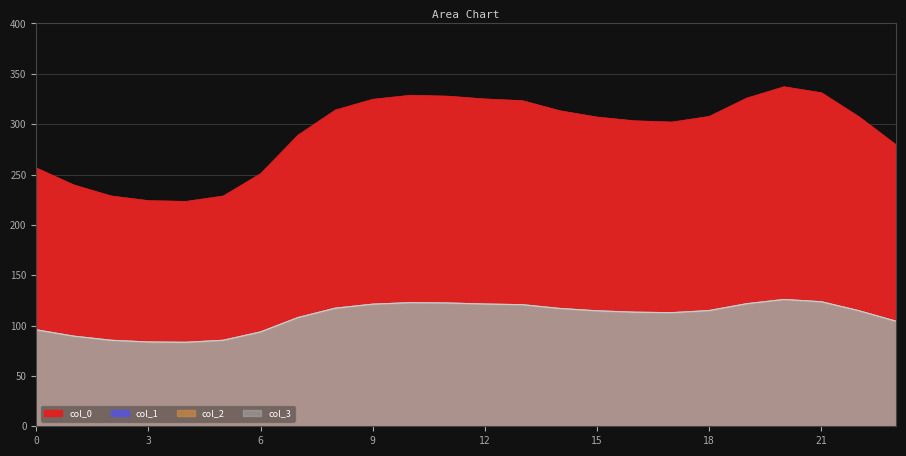

Which category has the lowest value in the col_2 series?

4